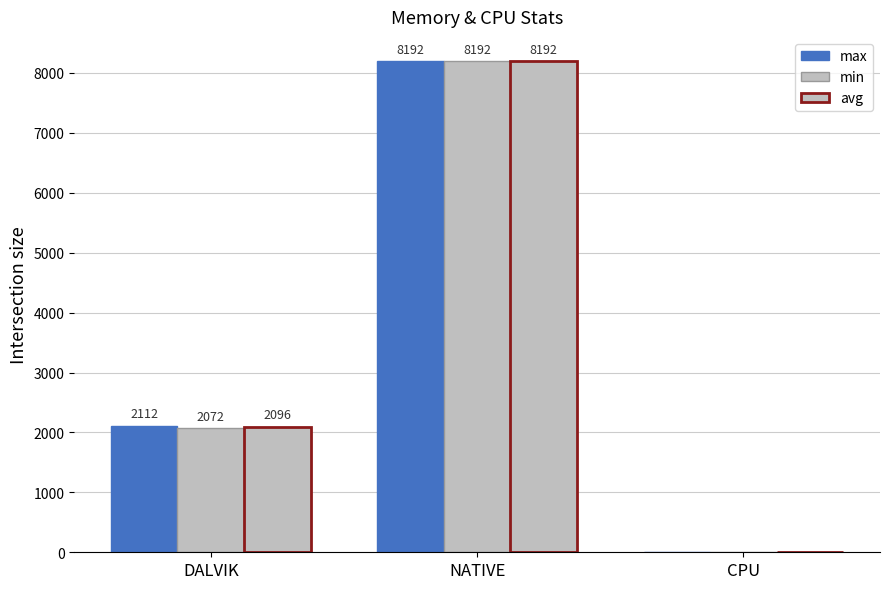

Which series has the widest spread of values?

max